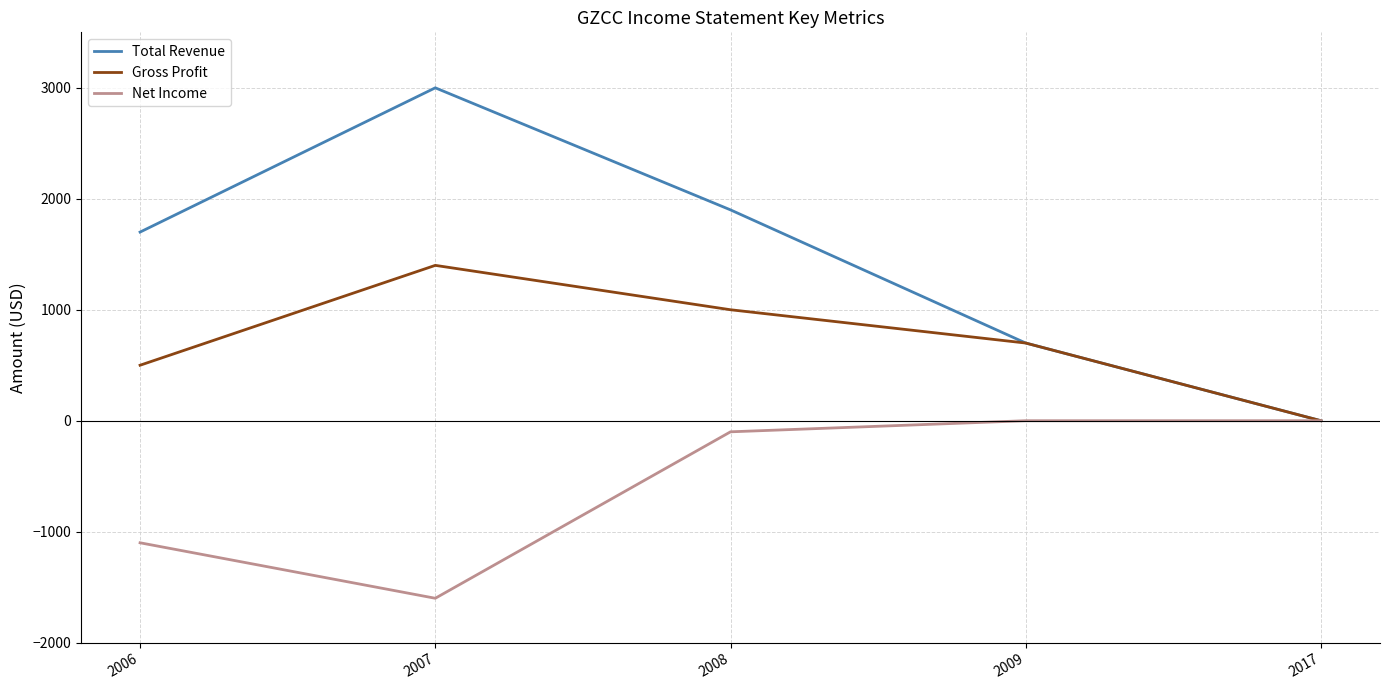

The Gross Profit series shows 1000 at 2008. True or false?

True